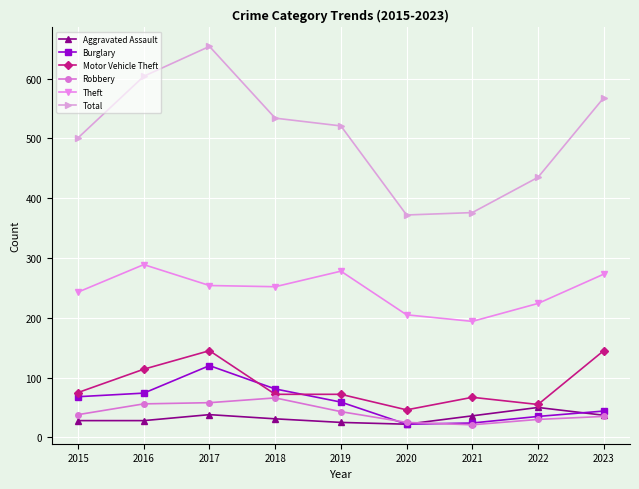

True or false: Robbery has more than 0 interior local peaks.

True